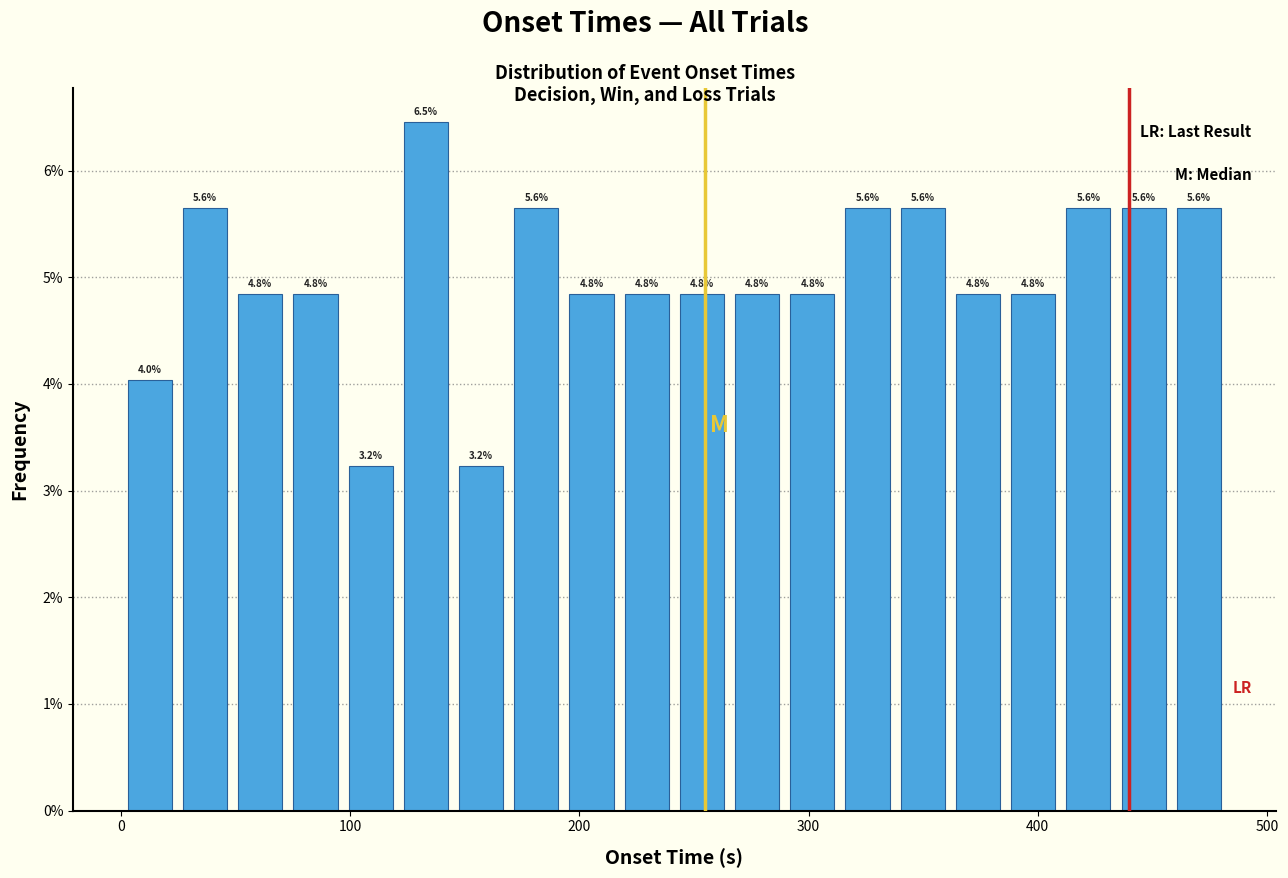

Around what value on the x-axis is the tallest bar? Give the approximate position of its centre, as read against the axis.

130